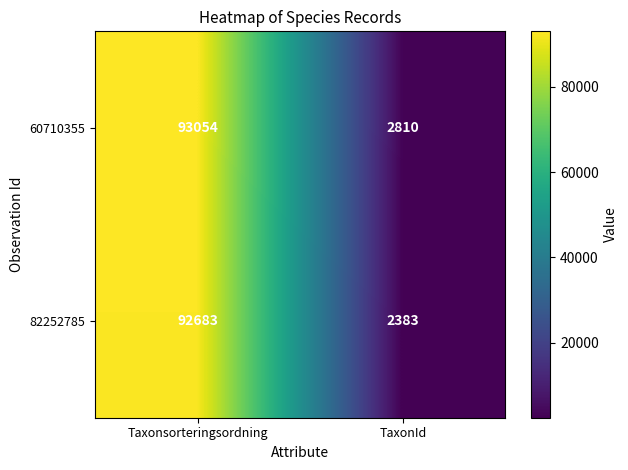

What is the total value across all series at TaxonId?

5193